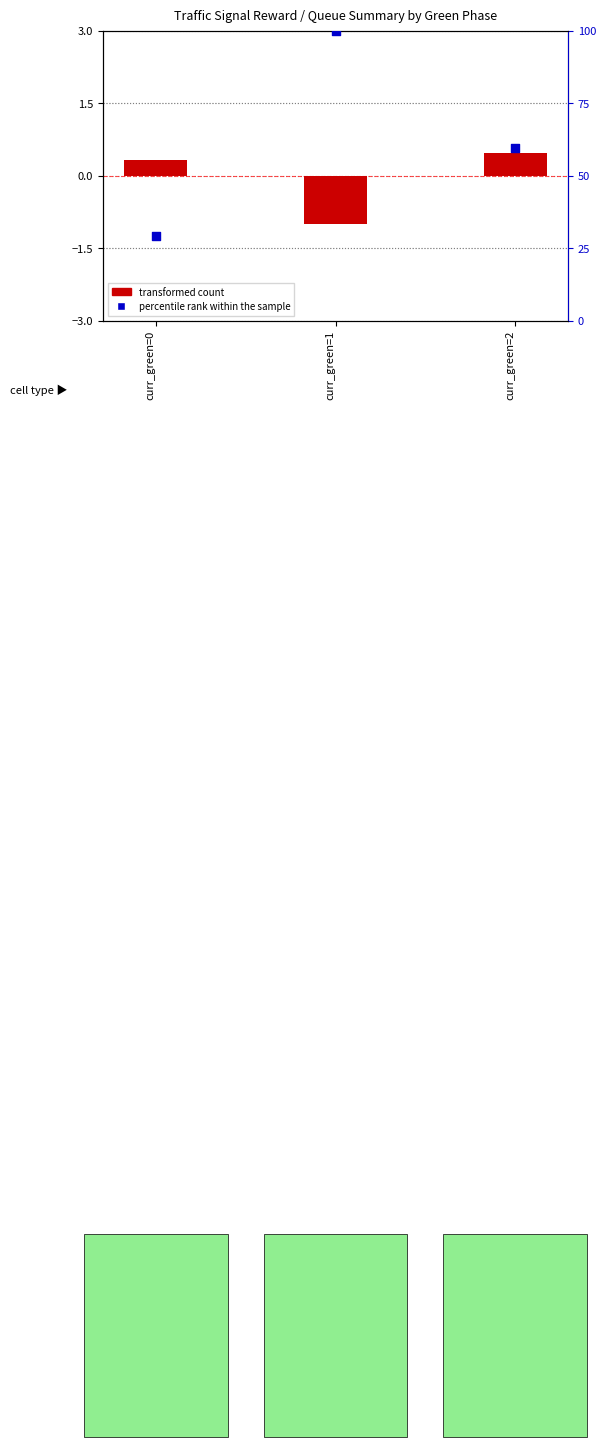

Which series has the largest total across all categories?

percentile rank within the sample